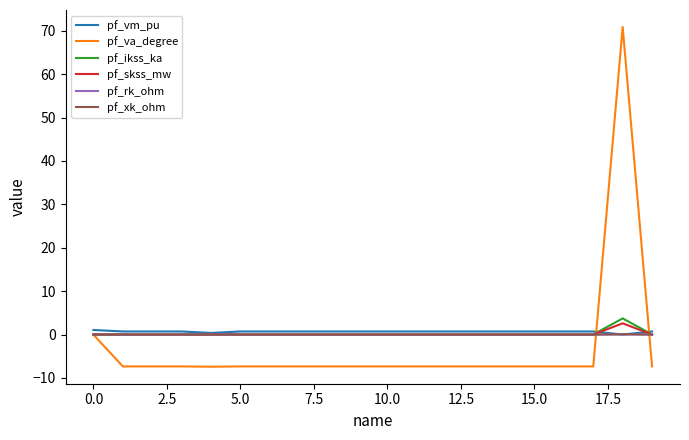

Which series has the widest spread of values?

pf_va_degree